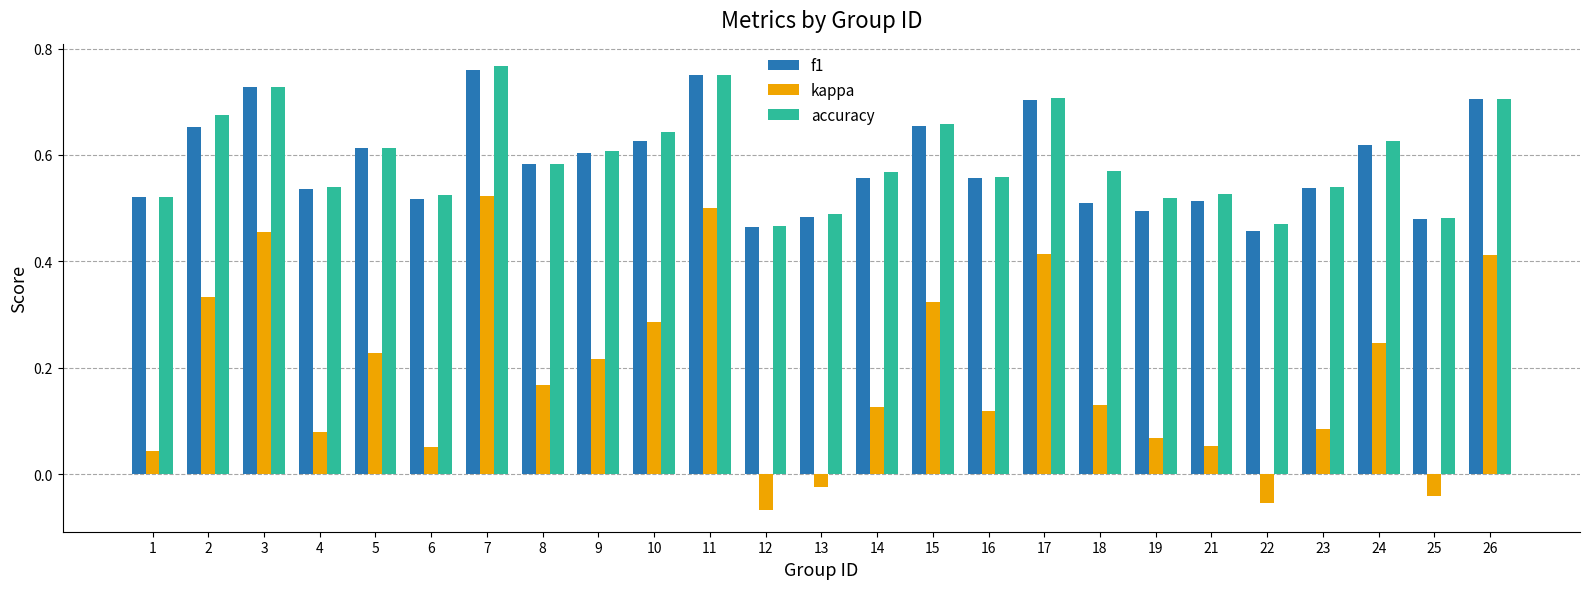

Count the accuracy values in the range 0 to 1.

25